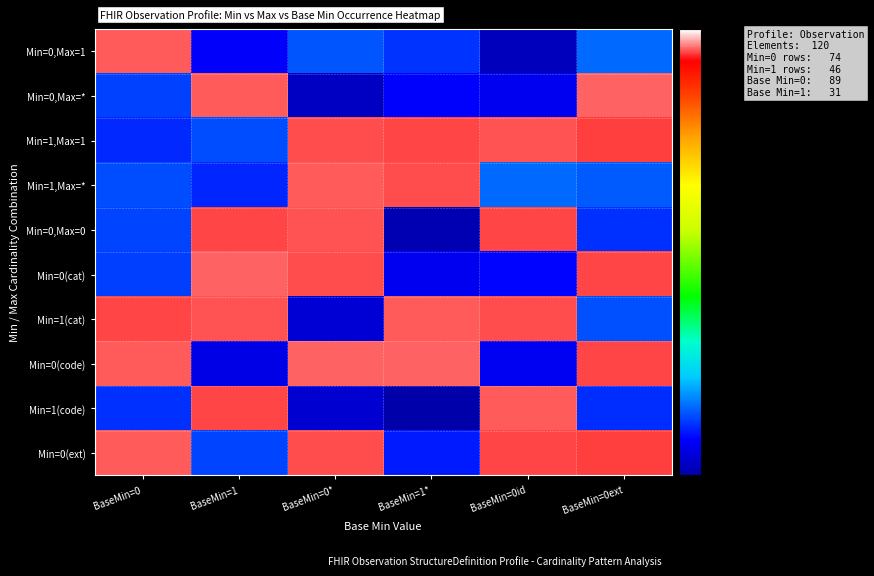

Reading right to left, list all the values displayed in this chart.

Min=0,Max=1: BaseMin=0ext=0.8	BaseMin=0id=0.5	BaseMin=1*=0.7	BaseMin=0*=0.8	BaseMin=1=0.6	BaseMin=0=8.7
Min=0,Max=*: BaseMin=0ext=8.8	BaseMin=0id=0.6	BaseMin=1*=0.6	BaseMin=0*=0.5	BaseMin=1=8.7	BaseMin=0=0.7
Min=1,Max=1: BaseMin=0ext=8.5	BaseMin=0id=8.7	BaseMin=1*=8.6	BaseMin=0*=8.6	BaseMin=1=0.7	BaseMin=0=0.7
Min=1,Max=*: BaseMin=0ext=0.8	BaseMin=0id=0.8	BaseMin=1*=8.6	BaseMin=0*=8.7	BaseMin=1=0.7	BaseMin=0=0.7
Min=0,Max=0: BaseMin=0ext=0.7	BaseMin=0id=8.5	BaseMin=1*=0.5	BaseMin=0*=8.6	BaseMin=1=8.6	BaseMin=0=0.7
Min=0(cat): BaseMin=0ext=8.6	BaseMin=0id=0.6	BaseMin=1*=0.6	BaseMin=0*=8.6	BaseMin=1=8.8	BaseMin=0=0.7
Min=1(cat): BaseMin=0ext=0.7	BaseMin=0id=8.6	BaseMin=1*=8.7	BaseMin=0*=0.6	BaseMin=1=8.6	BaseMin=0=8.5
Min=0(code): BaseMin=0ext=8.6	BaseMin=0id=0.6	BaseMin=1*=8.7	BaseMin=0*=8.7	BaseMin=1=0.6	BaseMin=0=8.7
Min=1(code): BaseMin=0ext=0.7	BaseMin=0id=8.7	BaseMin=1*=0.5	BaseMin=0*=0.6	BaseMin=1=8.5	BaseMin=0=0.7
Min=0(ext): BaseMin=0ext=8.5	BaseMin=0id=8.5	BaseMin=1*=0.7	BaseMin=0*=8.6	BaseMin=1=0.7	BaseMin=0=8.7